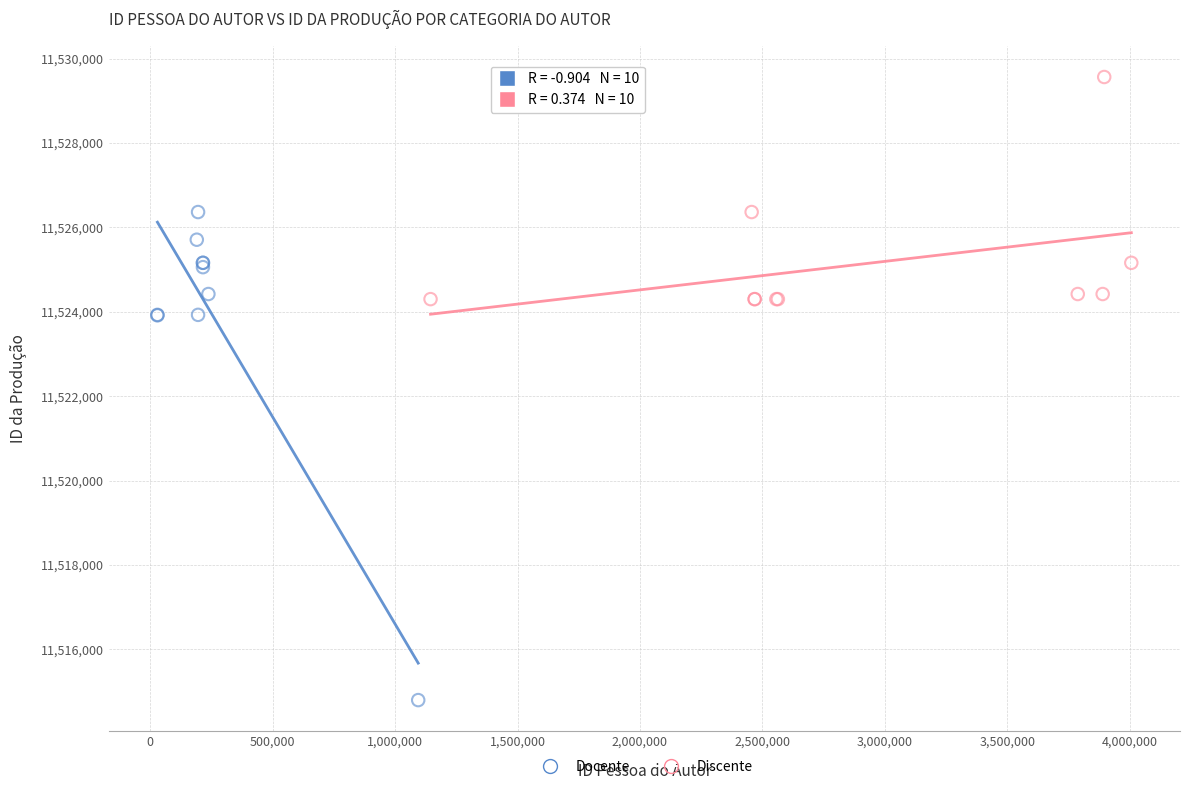

Which series reaches the minimum Y coordinate?

Docente